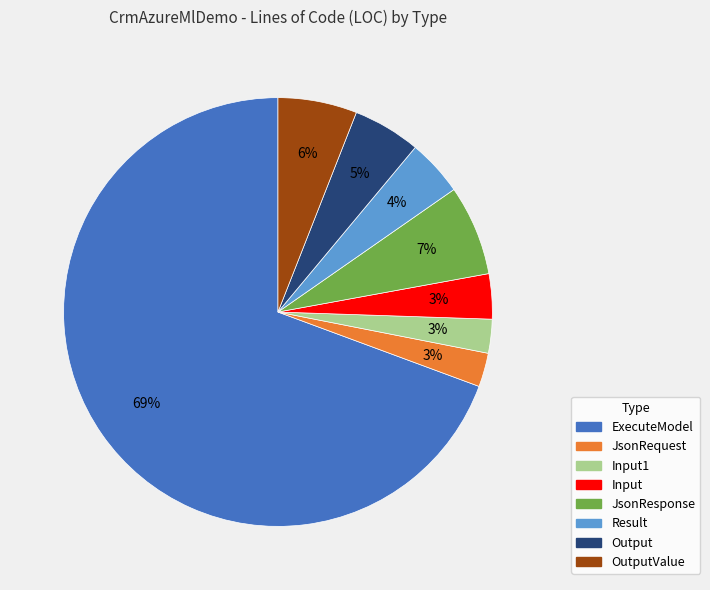

To the nearest percent, what is the average slice percentage?

12%